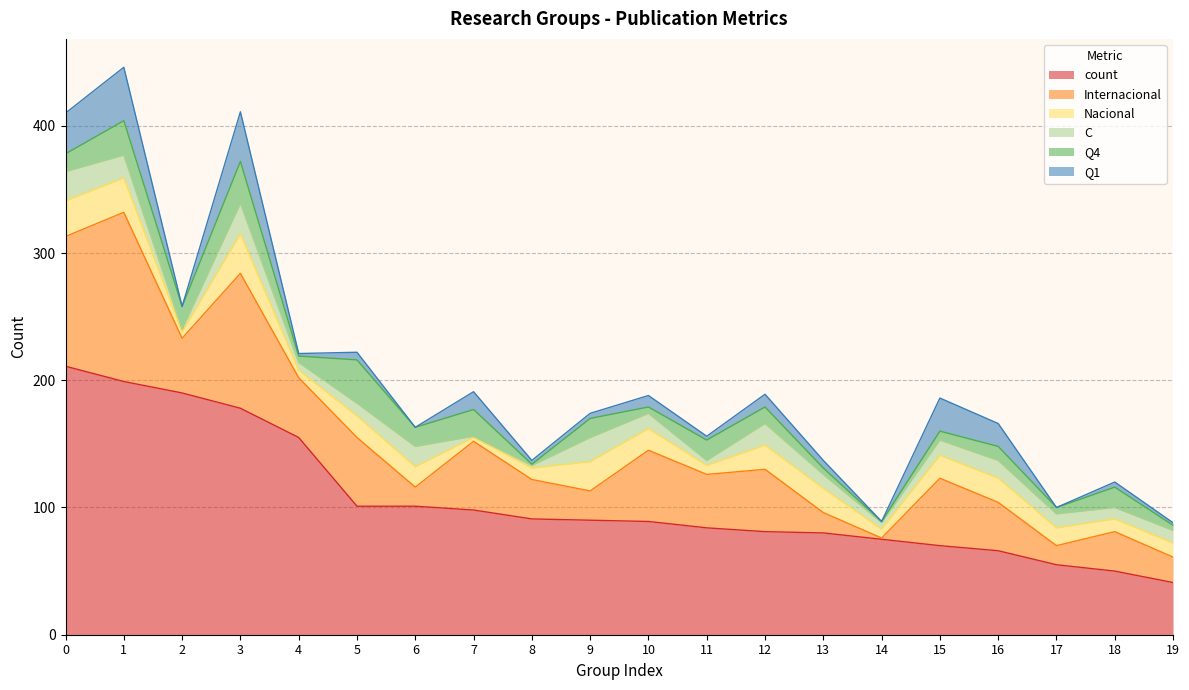

How many interior local peaks does the Nacional series have?

4